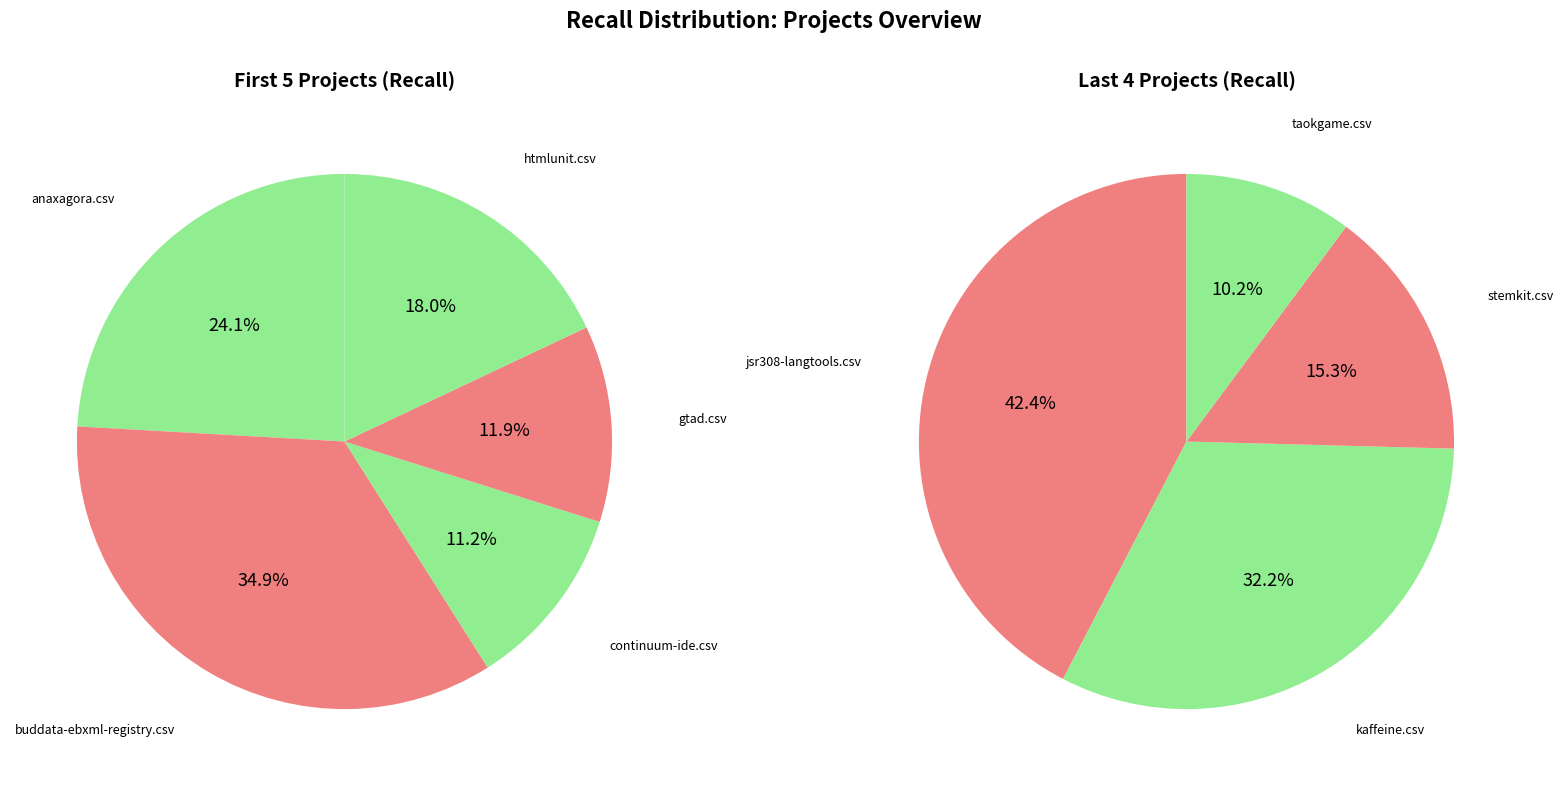

Is it true that gtad.csv is 1% of the pie?

False